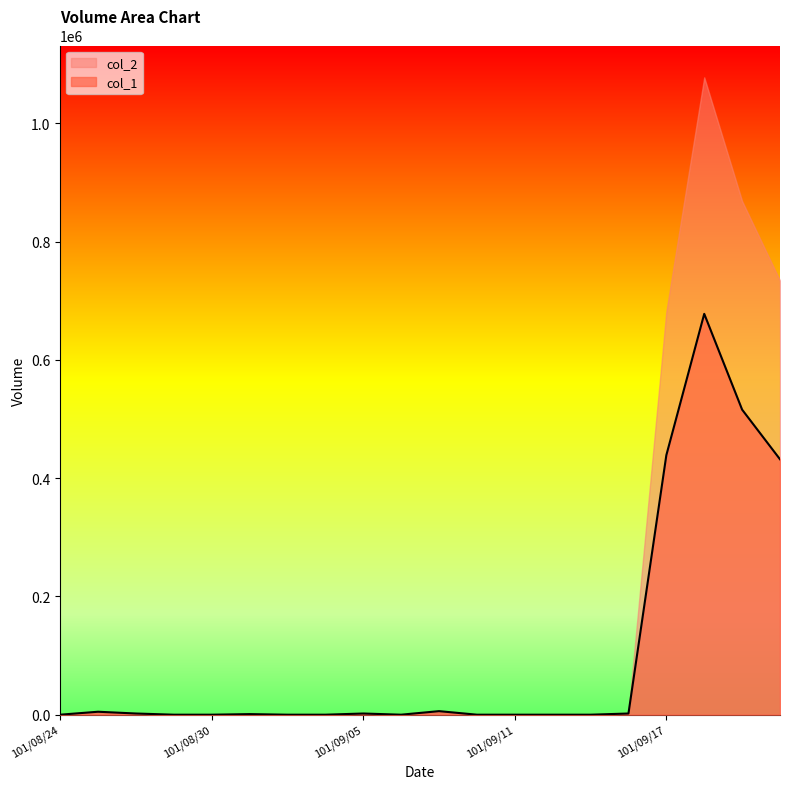

How many lines are shown in the chart?

2